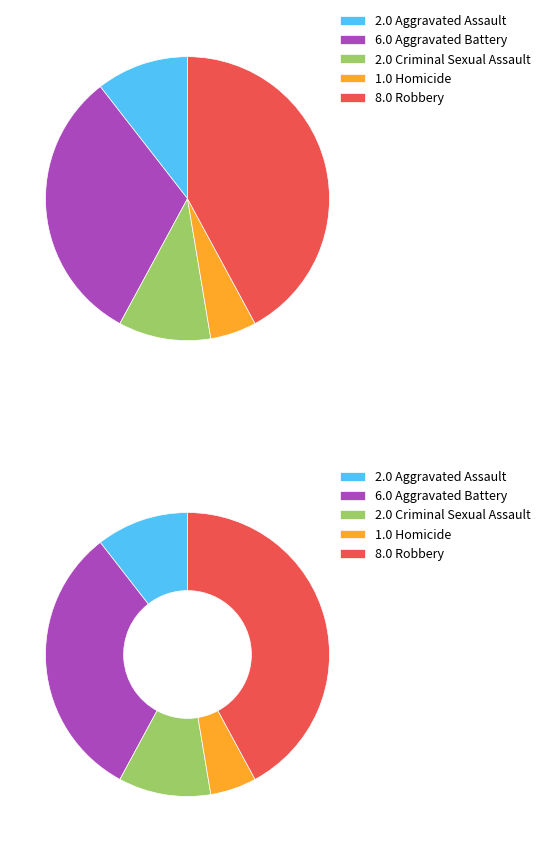

The Aggravated Assault slice represents 11% of the pie. True or false?

True